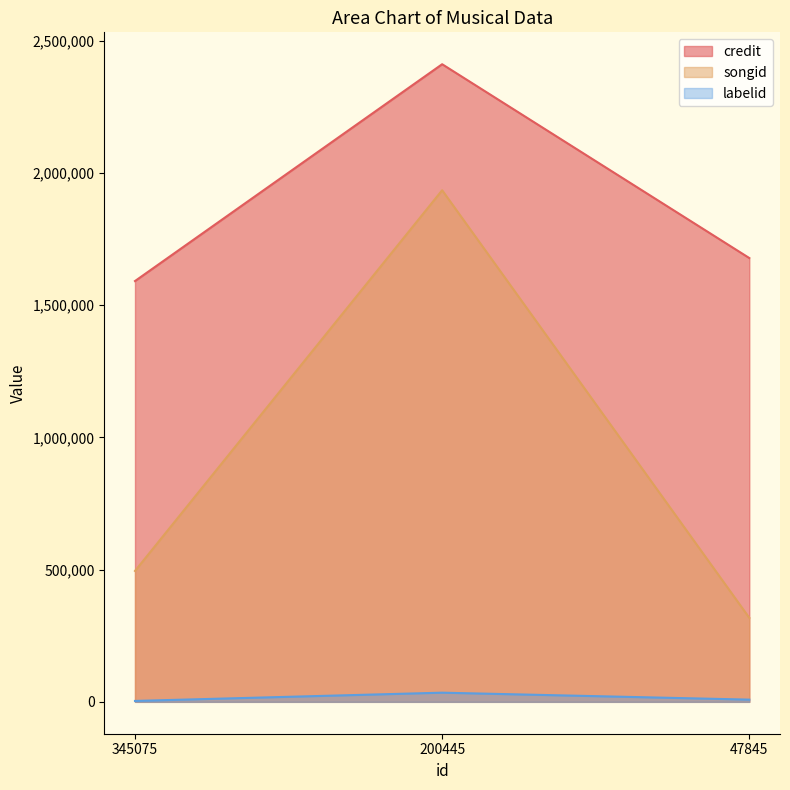

What is the sum of all credit values?

5682154